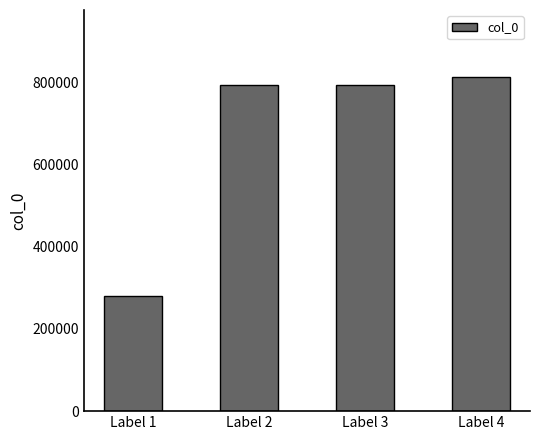

At which category does the chart reach its peak across all series?

Label 4